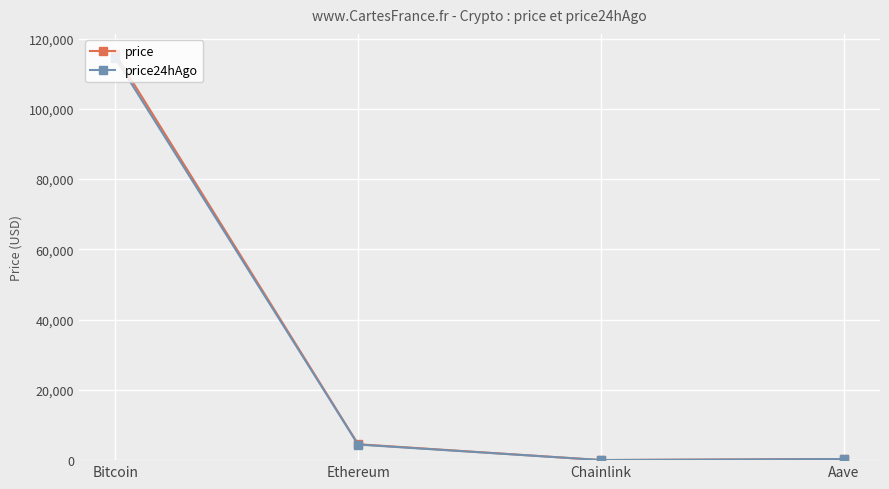

At which category does price24hAgo reach its first local valley?

Chainlink